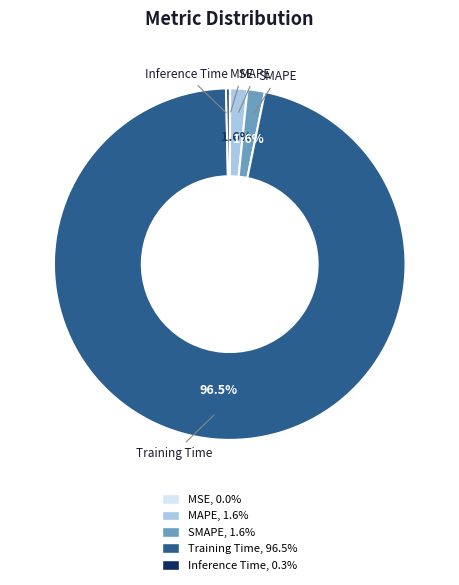

Combined, do MAPE and Inference Time account for over 50%?

No